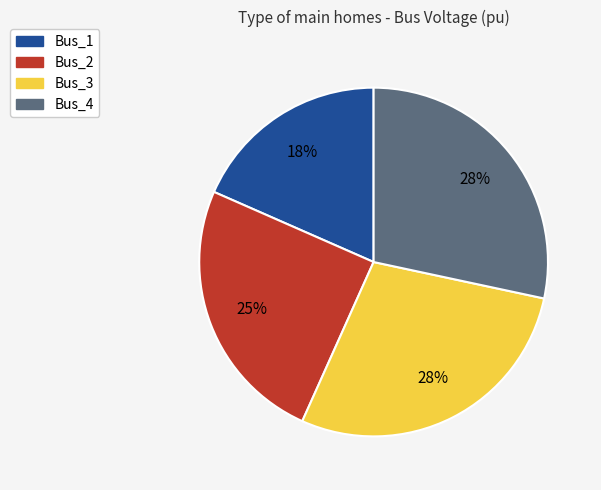

To the nearest percent, what is the average slice percentage?

25%